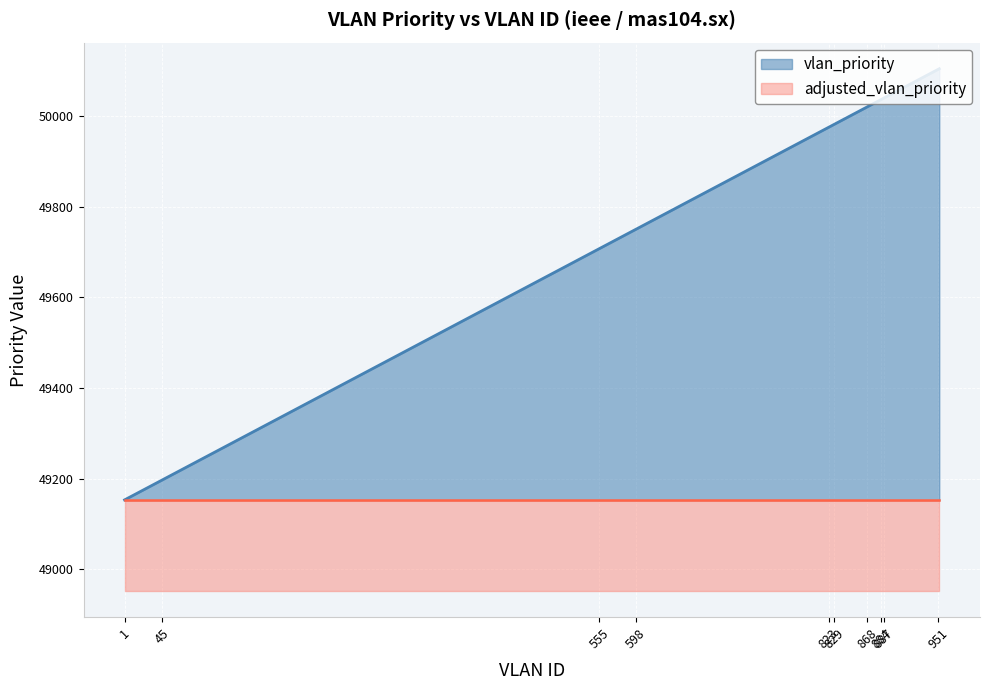

What are all the series names shown in the legend?

vlan_priority, adjusted_vlan_priority